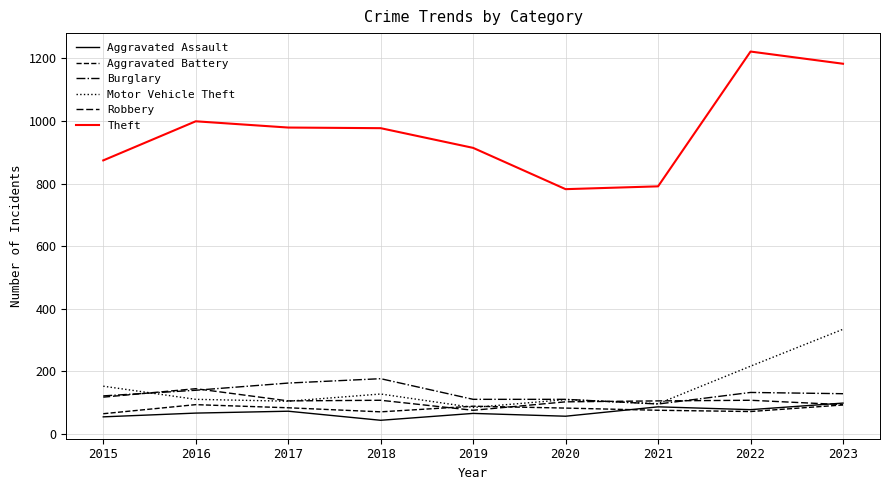

After their last crossing, which series has the higher values: Motor Vehicle Theft or Aggravated Battery?

Motor Vehicle Theft